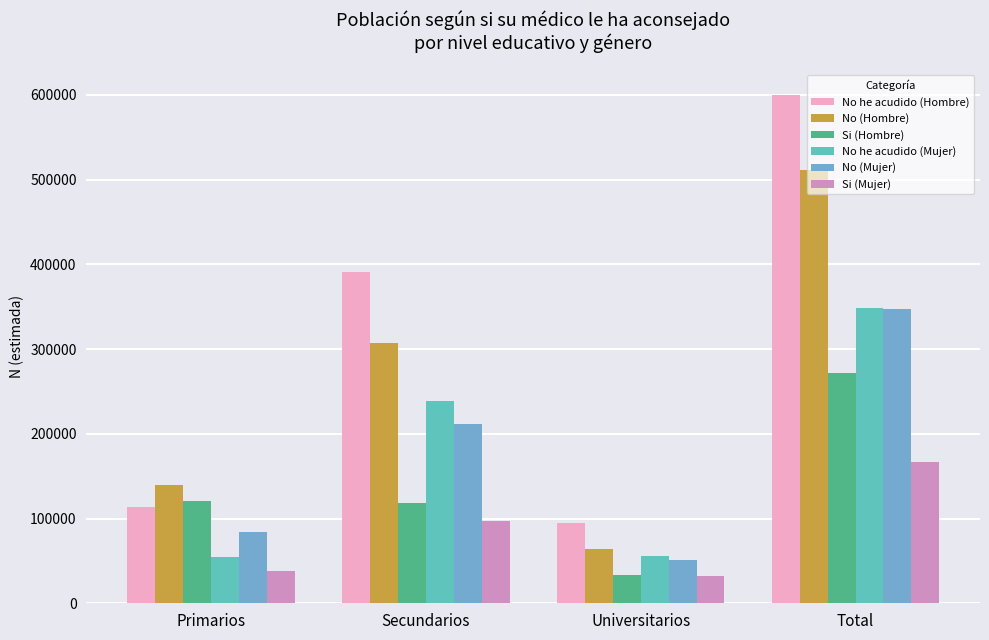

What is the value of the No he acudido (Mujer) bar at the 4th from the left?

348212